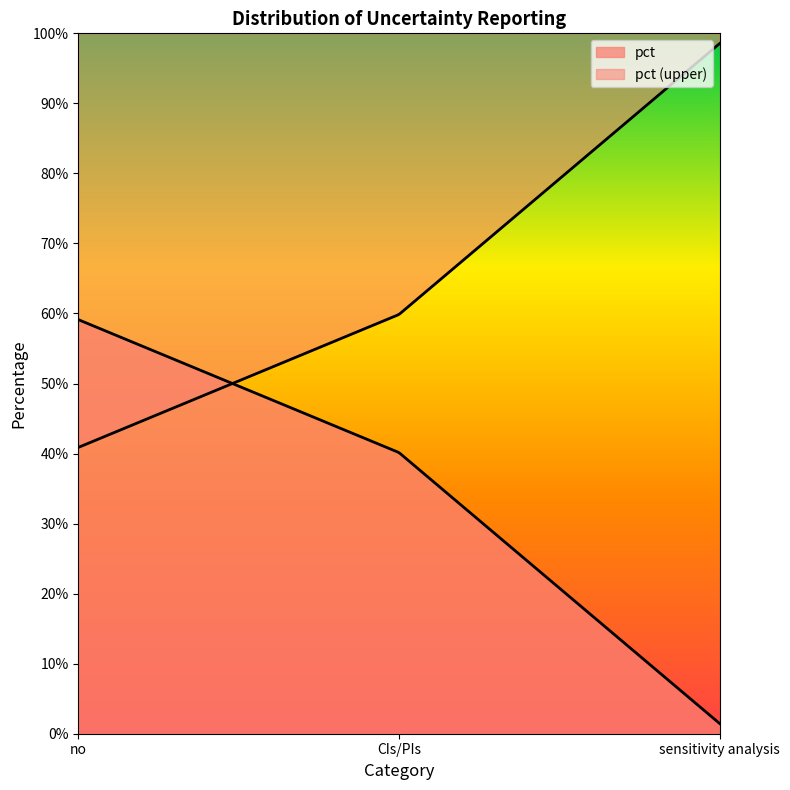

What position from the right is sensitivity analysis?

1